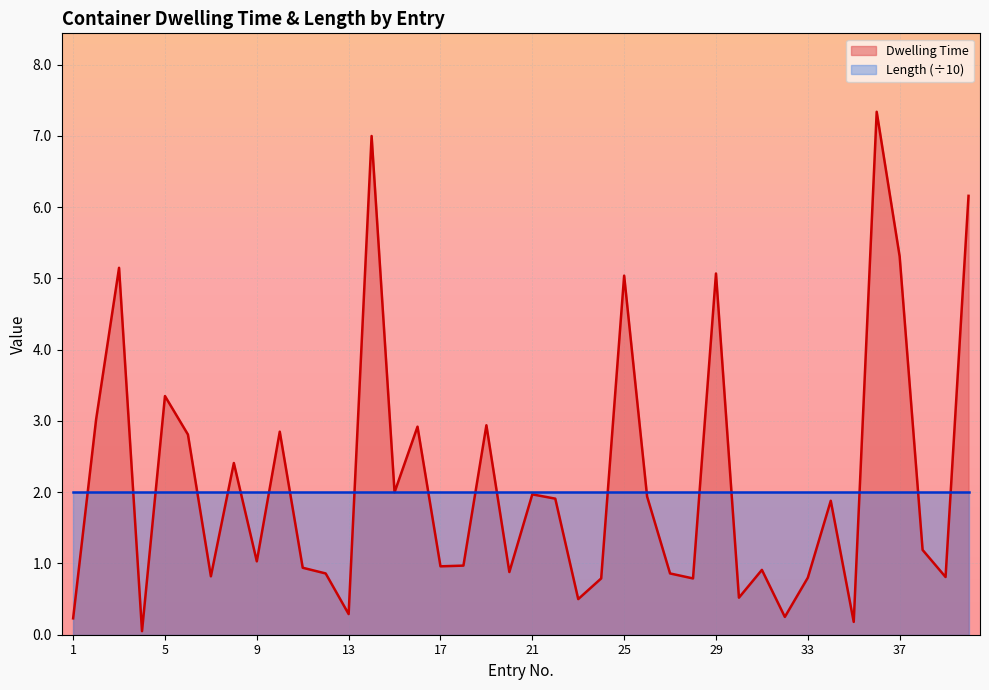

What is the minimum value shown in the chart?

0.1